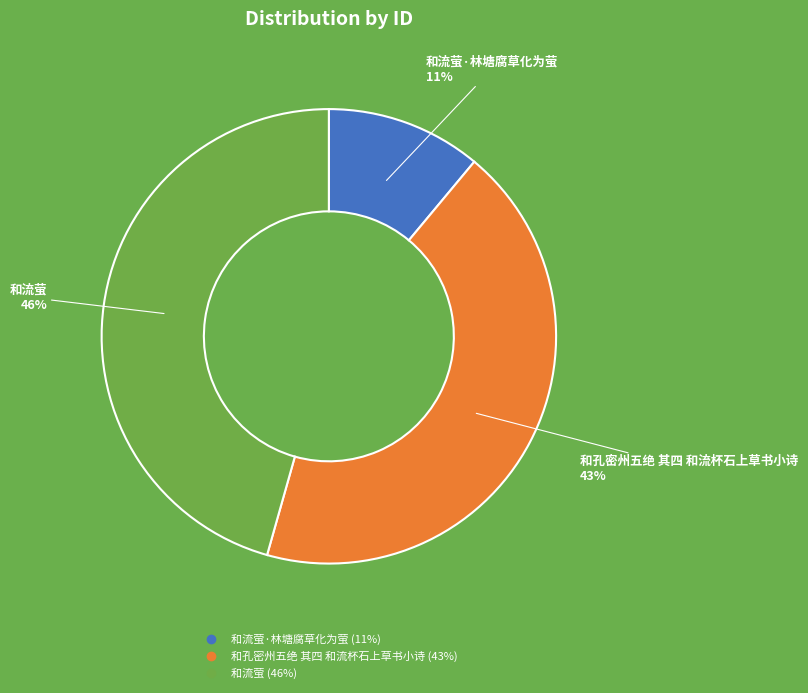

To the nearest percent, what is the average slice percentage?

33%